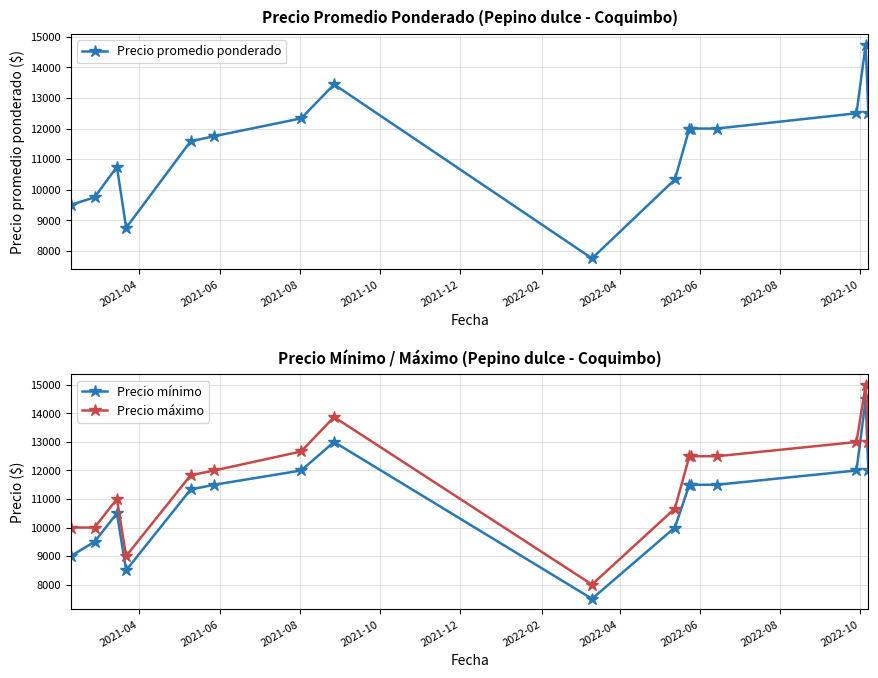

Does the chart have visible grid lines?

Yes